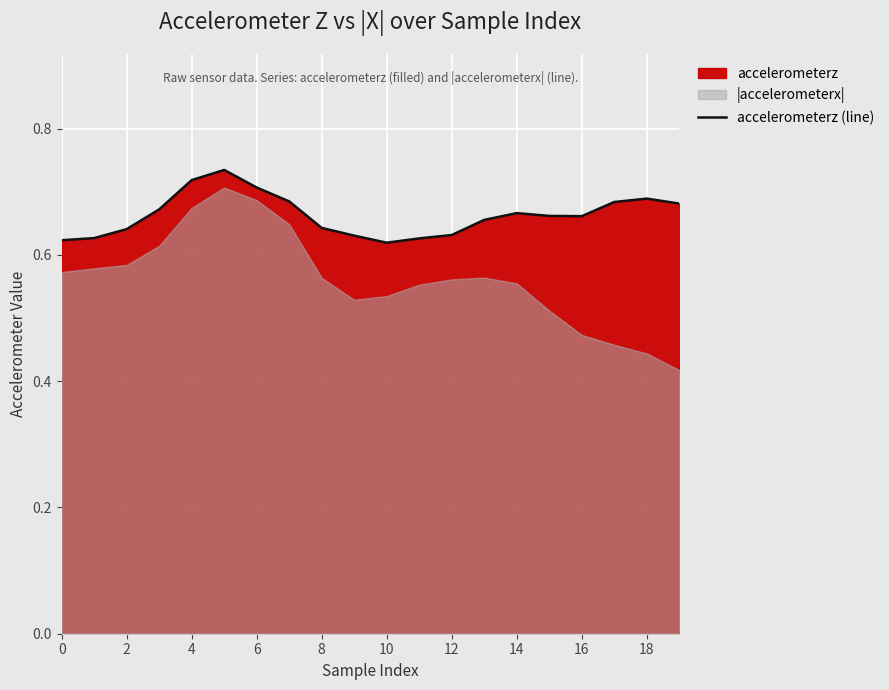

Is it true that the value at 17 is 1.1?

False